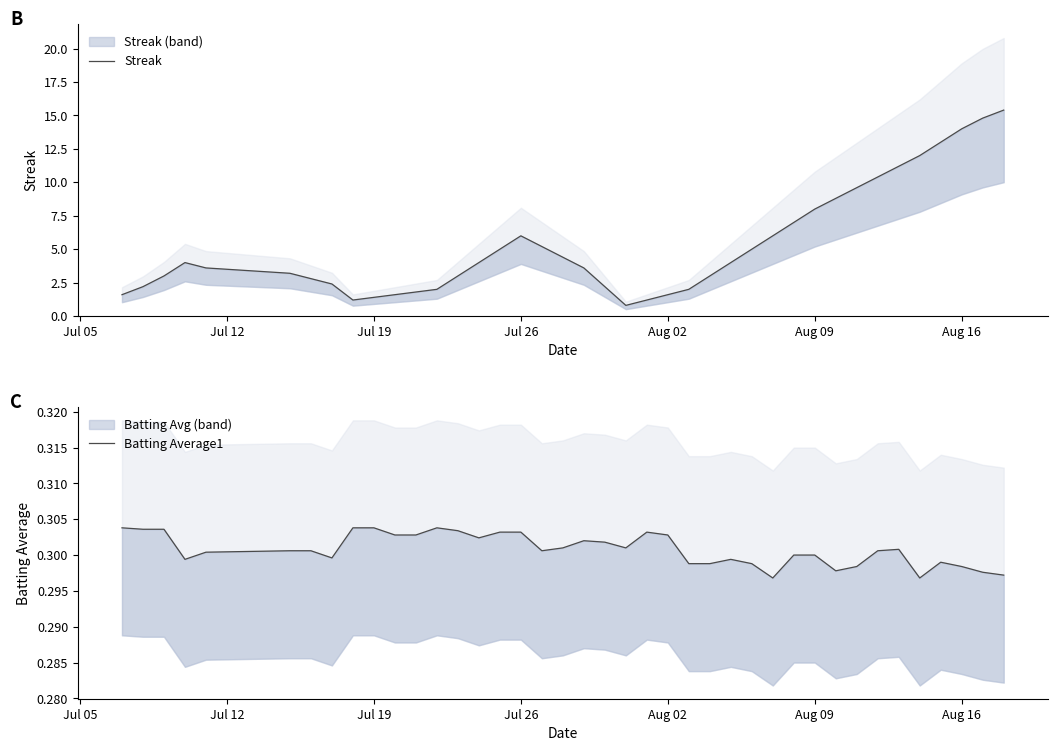

True or false: Streak and Batting Average1 cross at least once.

False